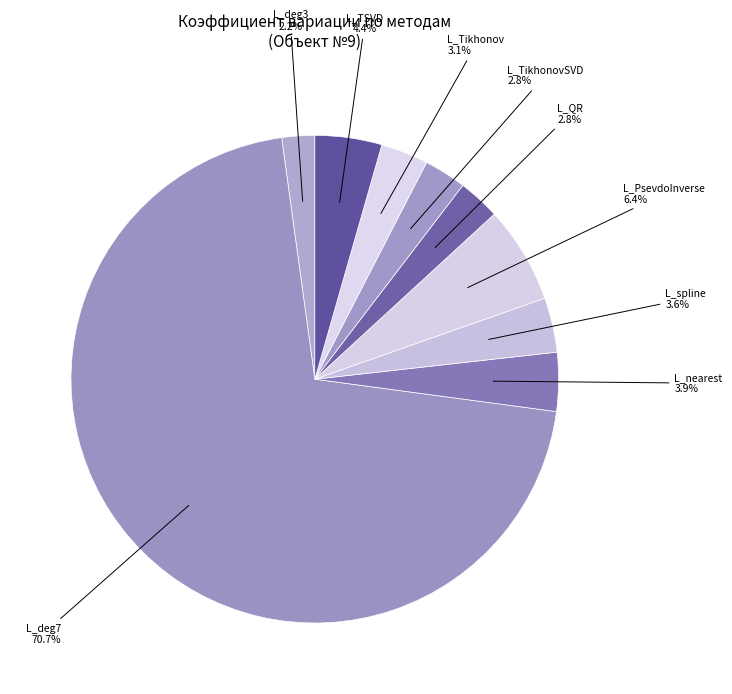

Is it true that L_deg7 is 71% of the pie?

True